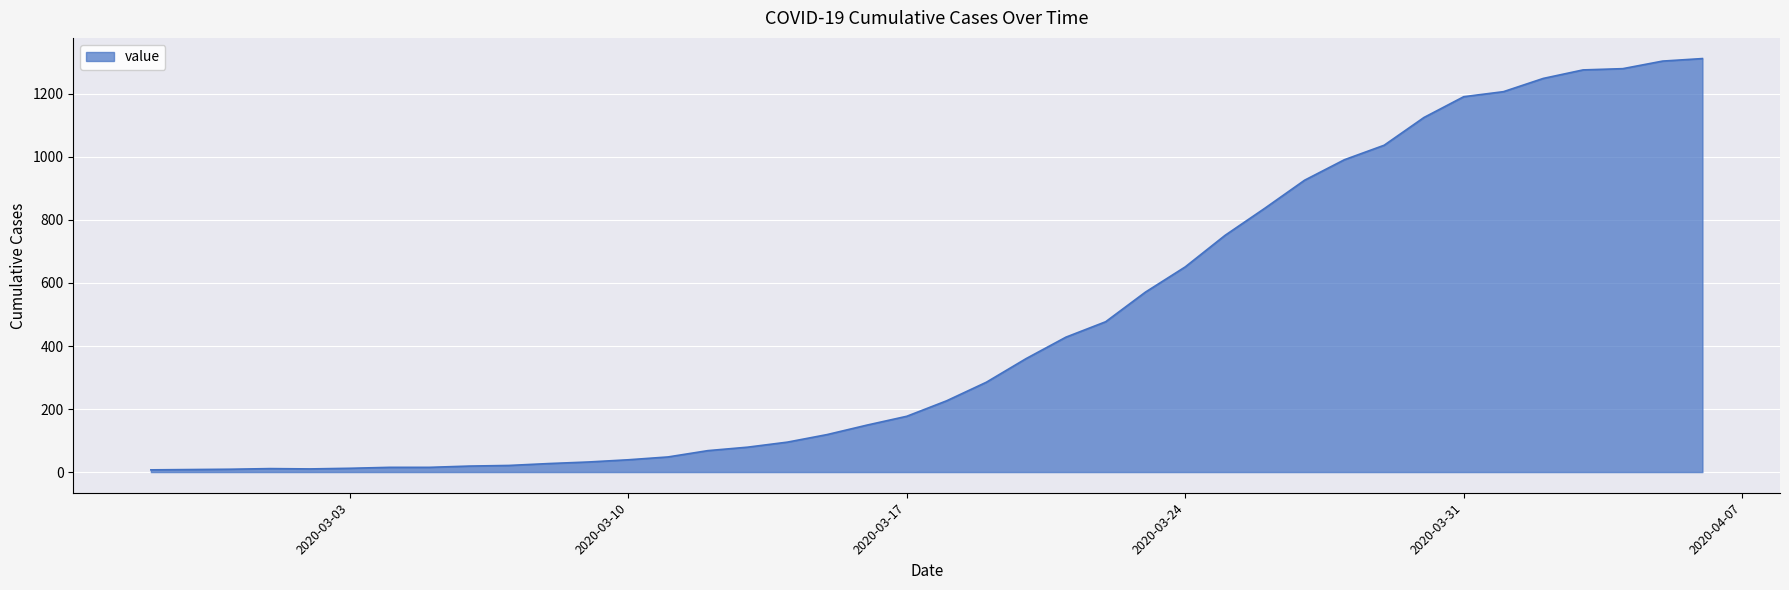

What is the difference between the maximum and minimum values?

1305